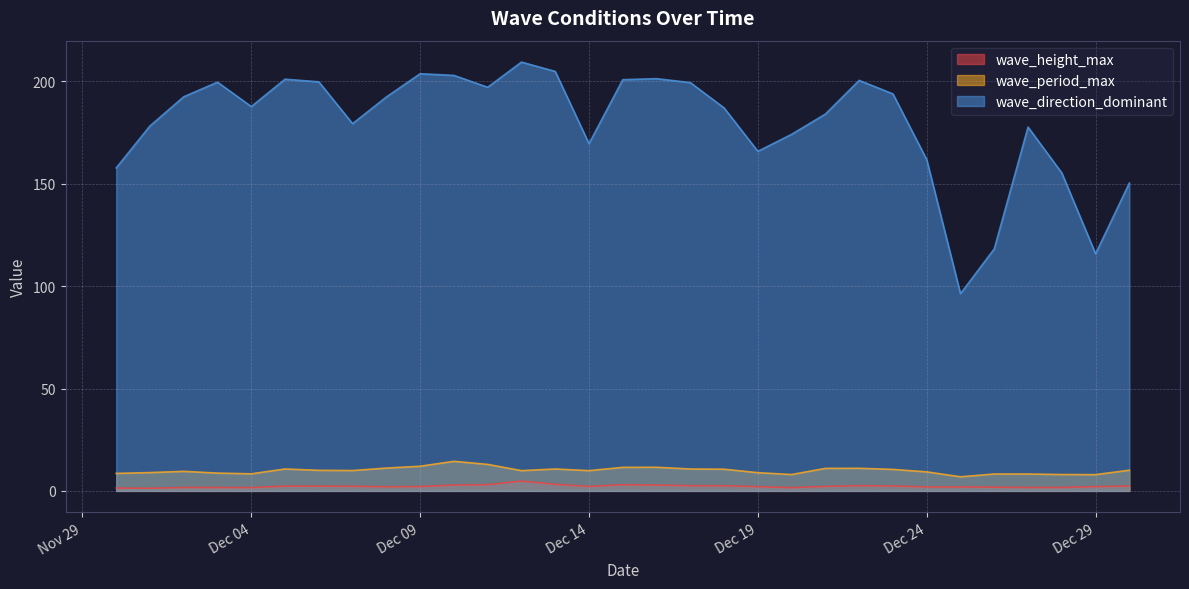

How many values in the wave_period_max series exceed 9?

20